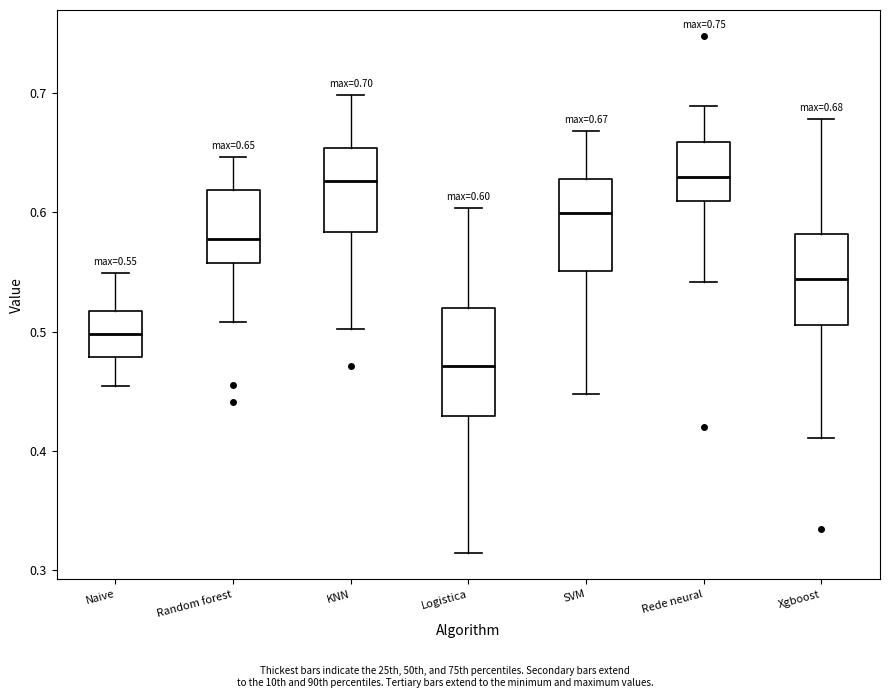

Comparing the boxes themselves (not the whiskers), which one is the tallest?

Logistica